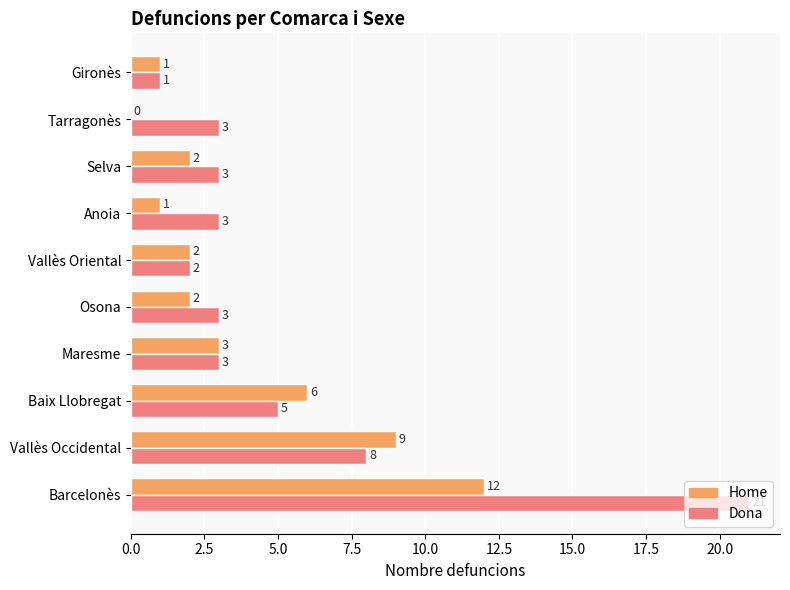

Between Vallès Occidental and Vallès Oriental, which series saw the biggest shift?

Home